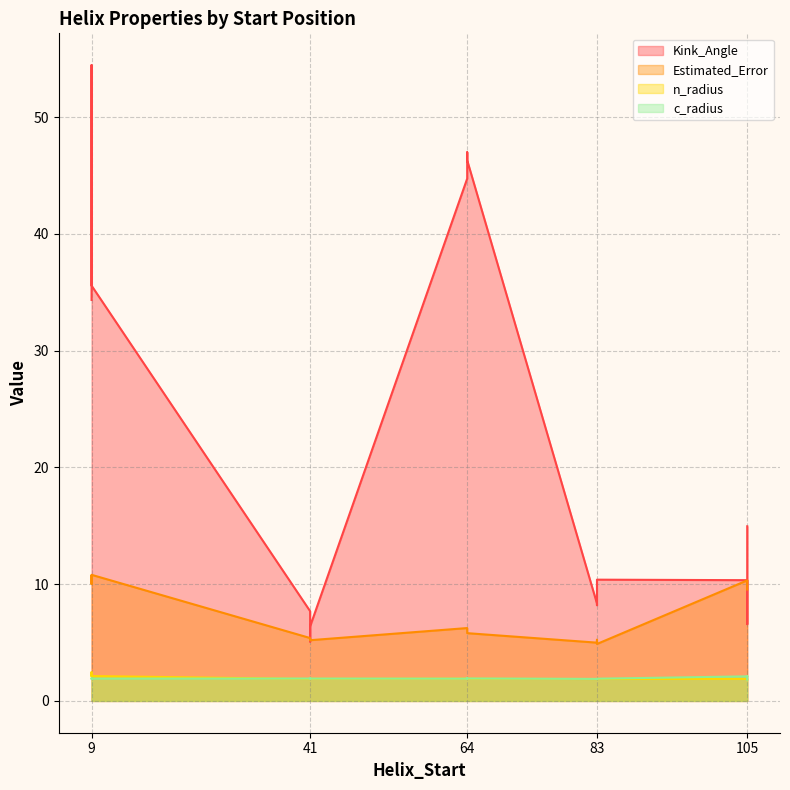

What is the sum of the c_radius values at 64 and 9?

3.8